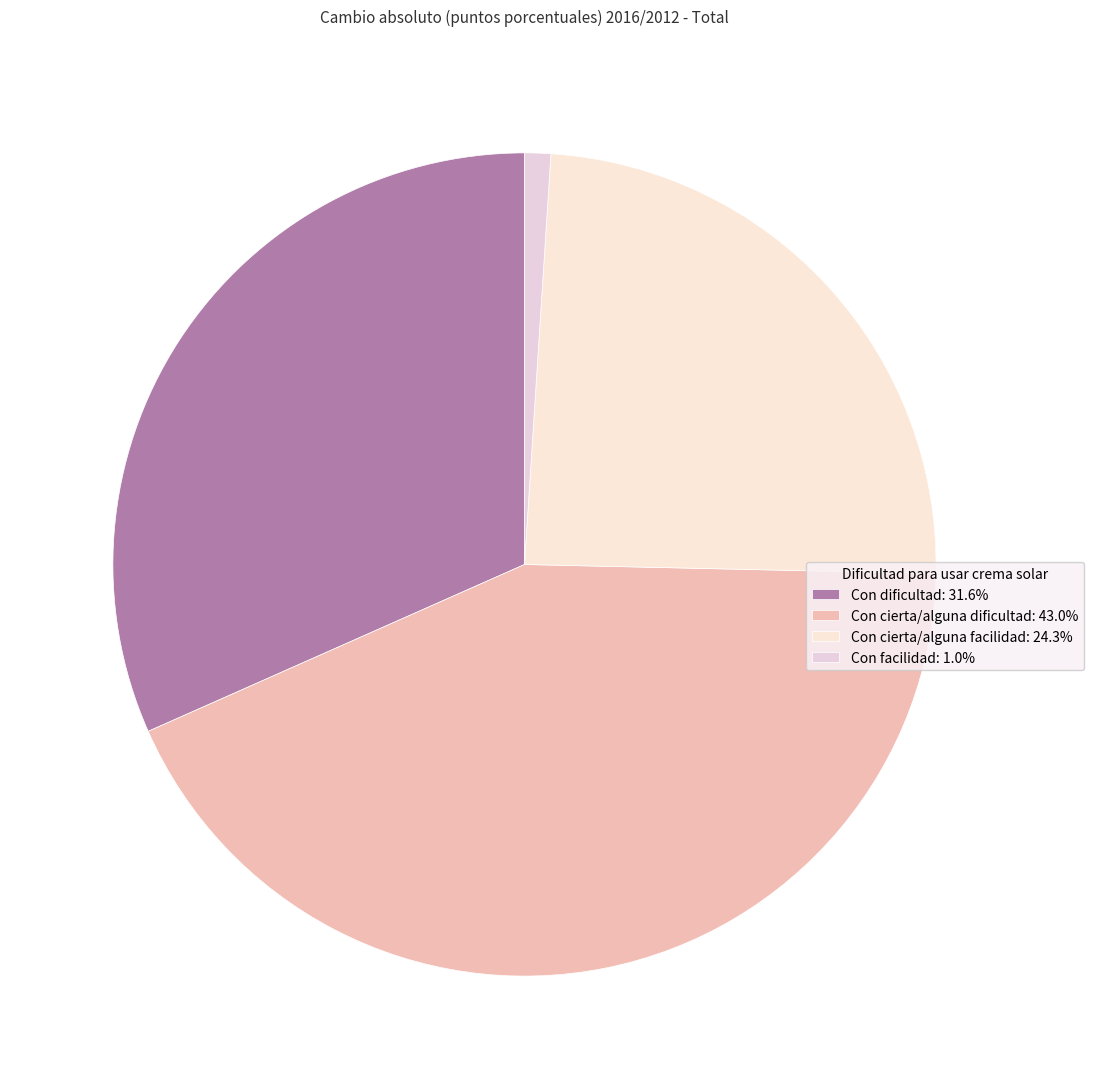

Rank the categories by value from highest to lowest.

Con cierta/alguna dificultad, Con dificultad, Con cierta/alguna facilidad, Con facilidad